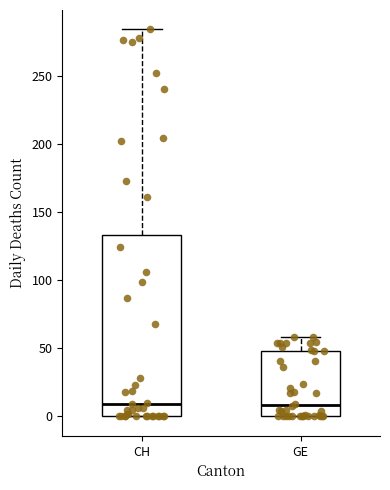

Comparing the boxes themselves (not the whiskers), which one is the tallest?

CH